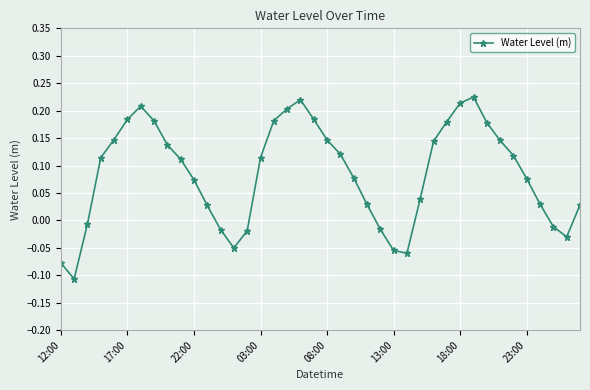

What is the difference between the maximum and minimum values?

0.3